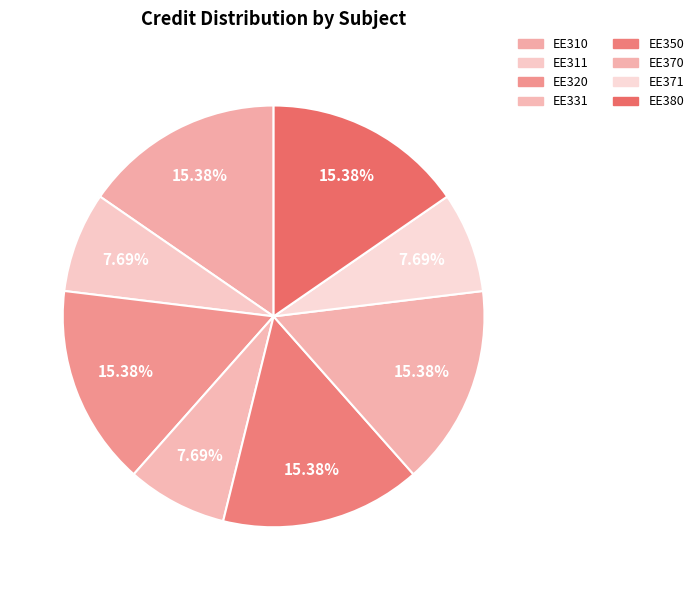

How much of the chart is everything except EE331?

92.3%